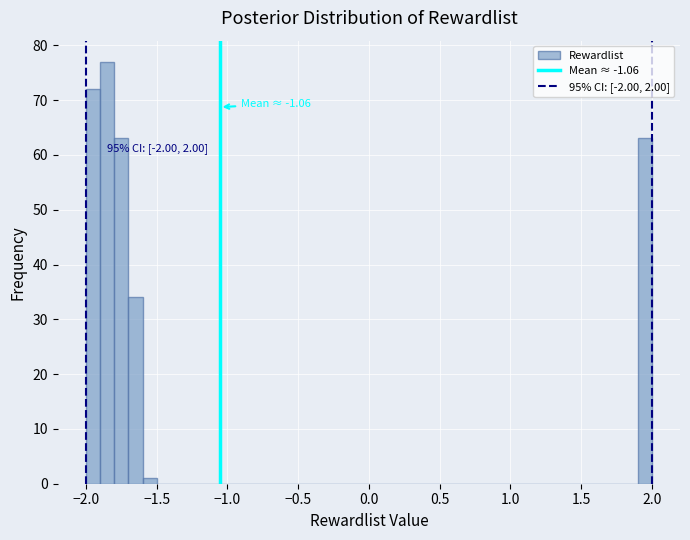

Around what value on the x-axis is the tallest bar? Give the approximate position of its centre, as read against the axis.

-1.85